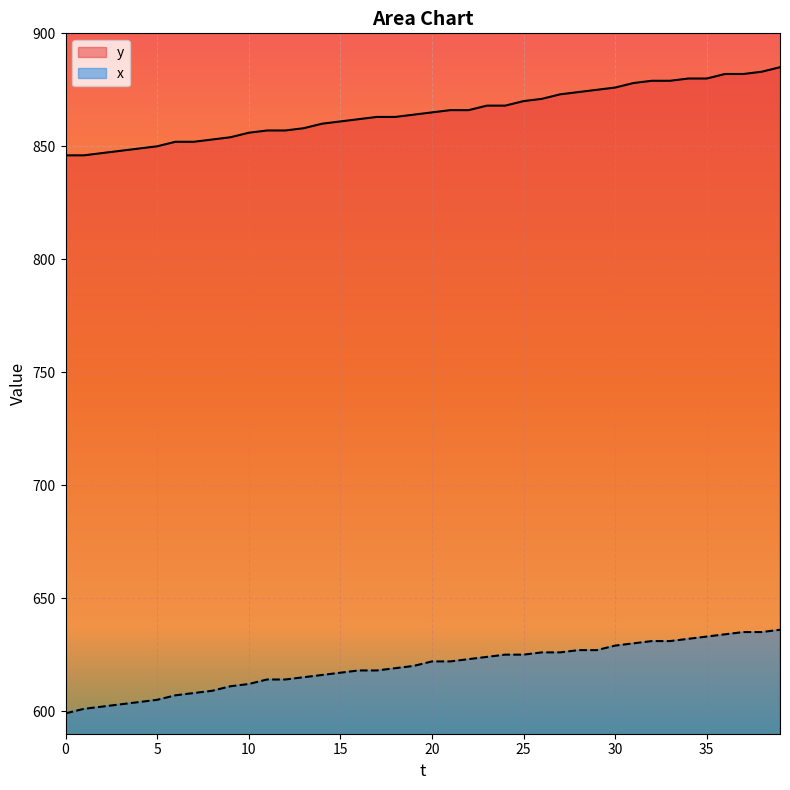

At how many categories does at least one series exceed 735?

40